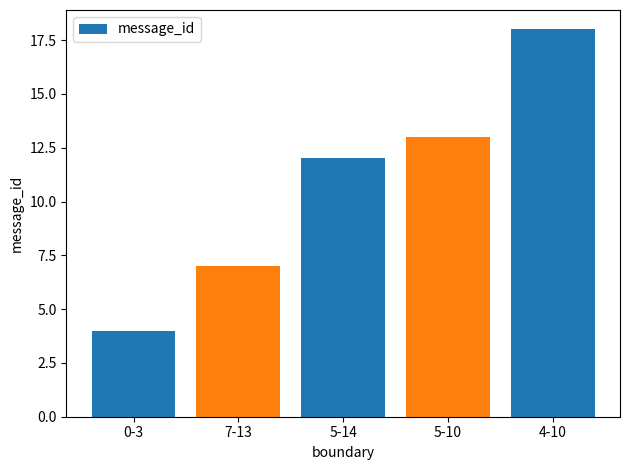

What is the change in value from 0-3 to 7-13?

+3